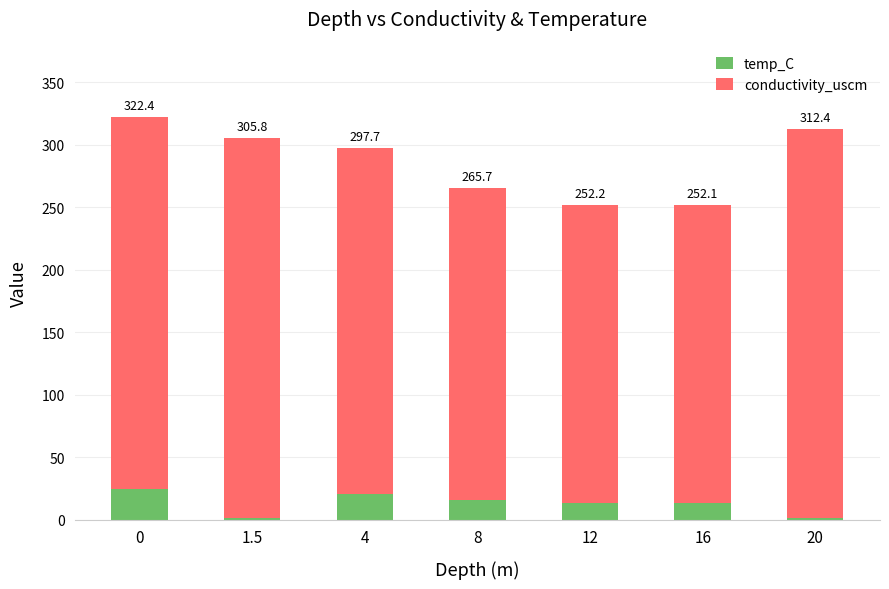

What is the difference between the conductivity_uscm values at 1.5 and 20?

6.4